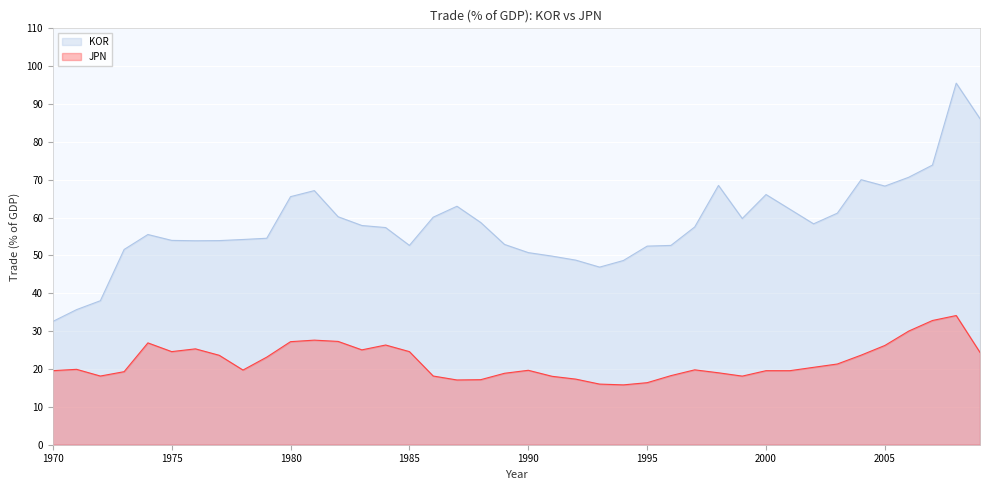

Is it true that KOR equals 11.6 at 1992?

False